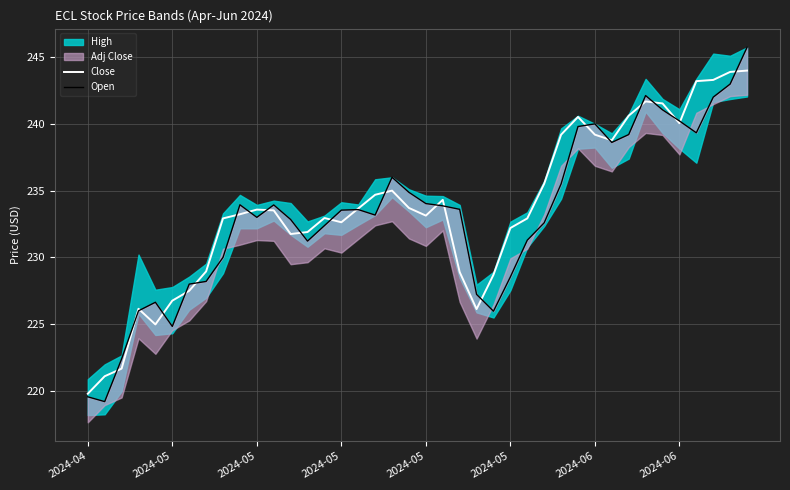

The value of Open at 24 is 226.0. True or false?

True